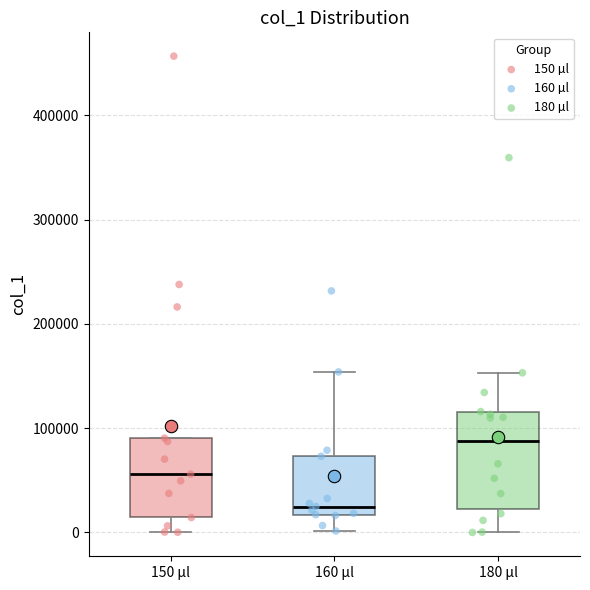

Where is the lower edge of the box for 160 µl on the y-axis? The values are not printed on the chart, so give them approximately, as read against the axis.

20000